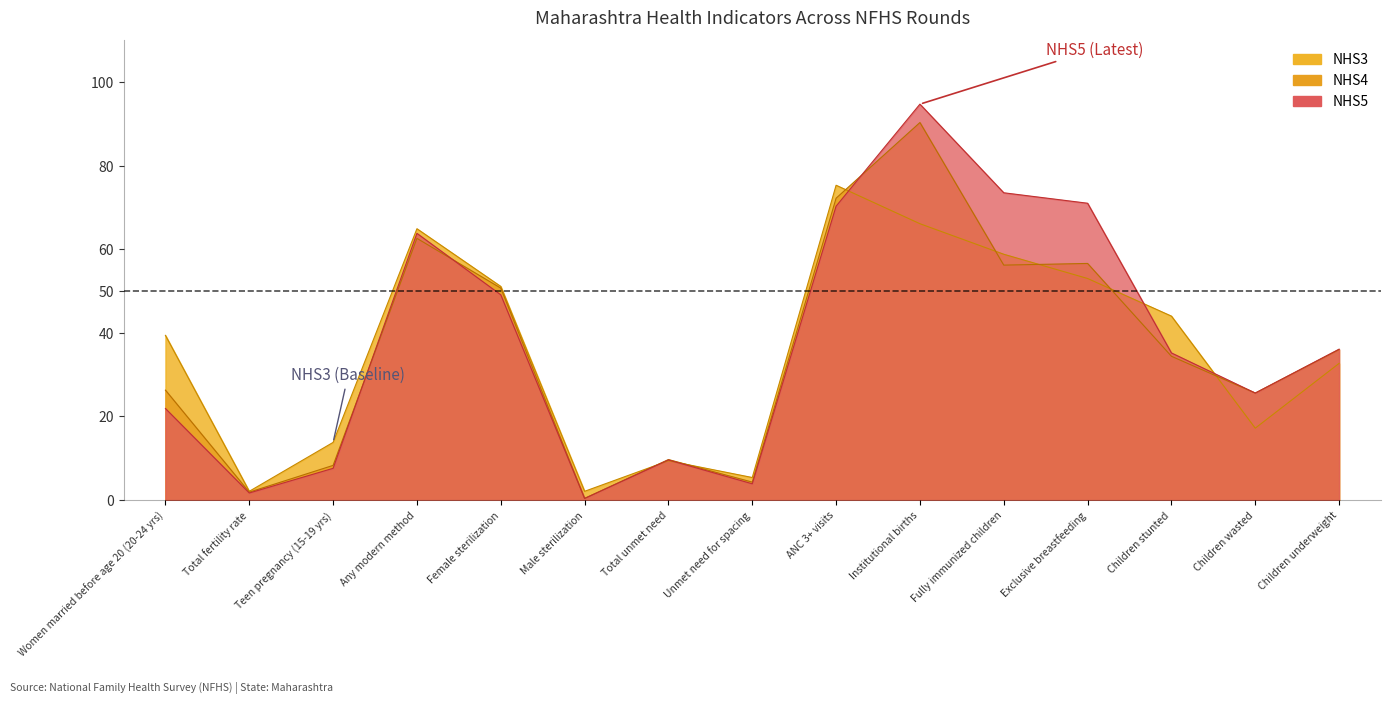

Rank the series at Teen pregnancy (15-19 yrs) from highest to lowest value.

NHS3, NHS4, NHS5